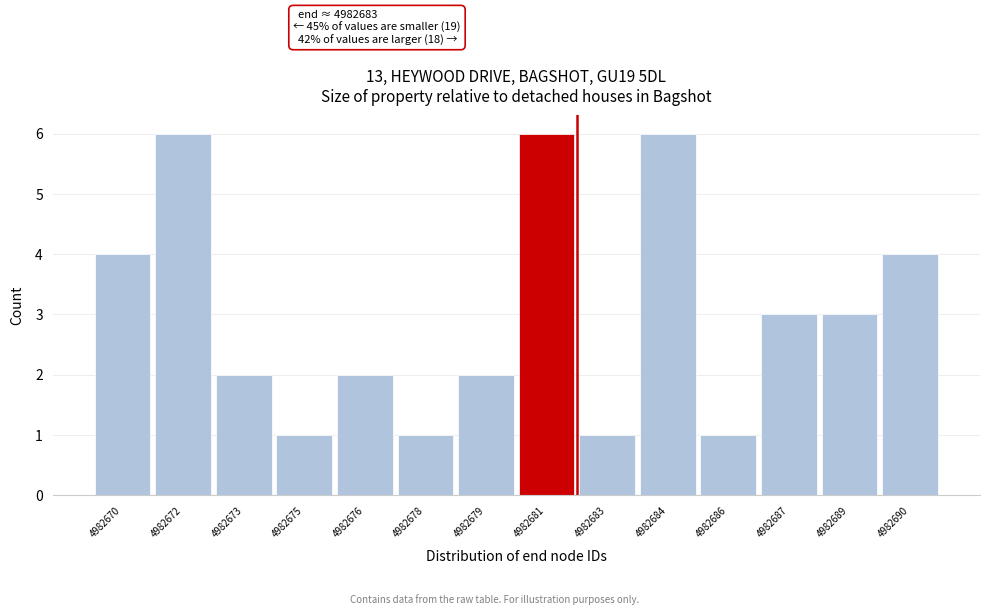

Reading left to right, list all the values displayed in this chart.

4	6	2	1	2	1	2	6	1	6	1	3	3	4